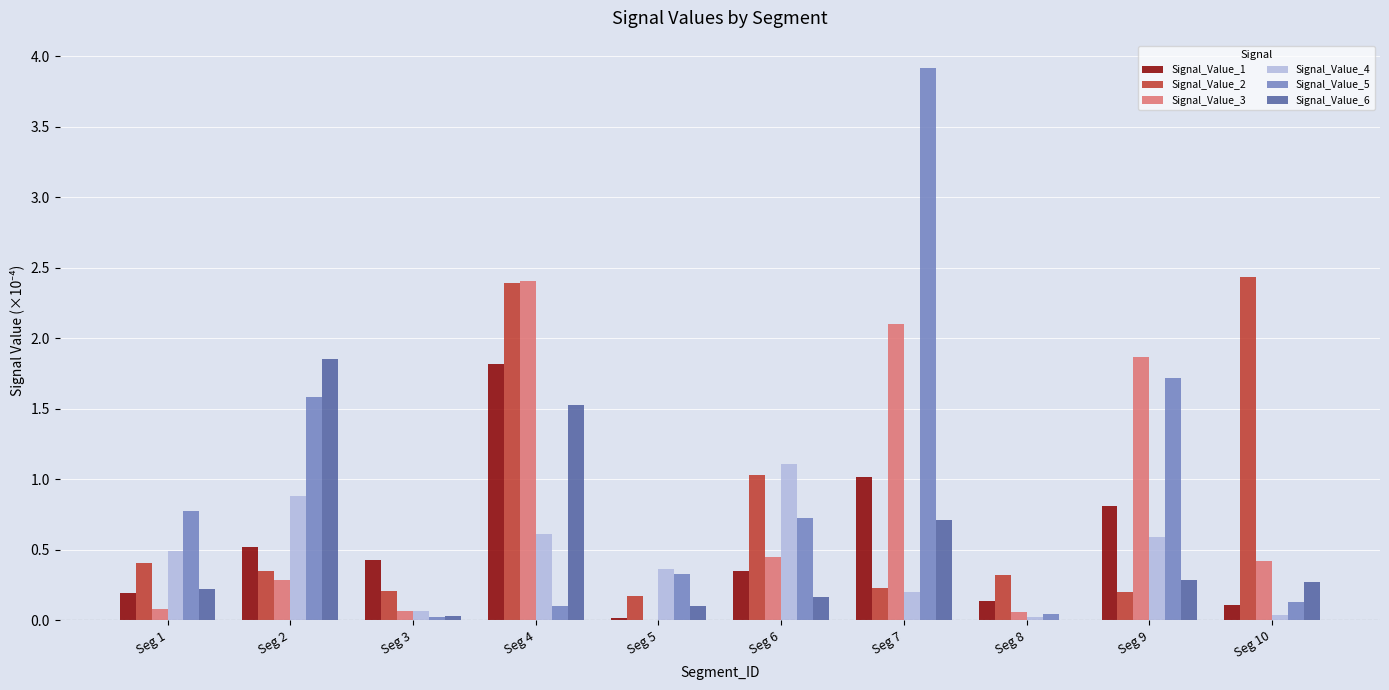

What is the approximate value of Signal_Value_2 at Seg 5?

0.2